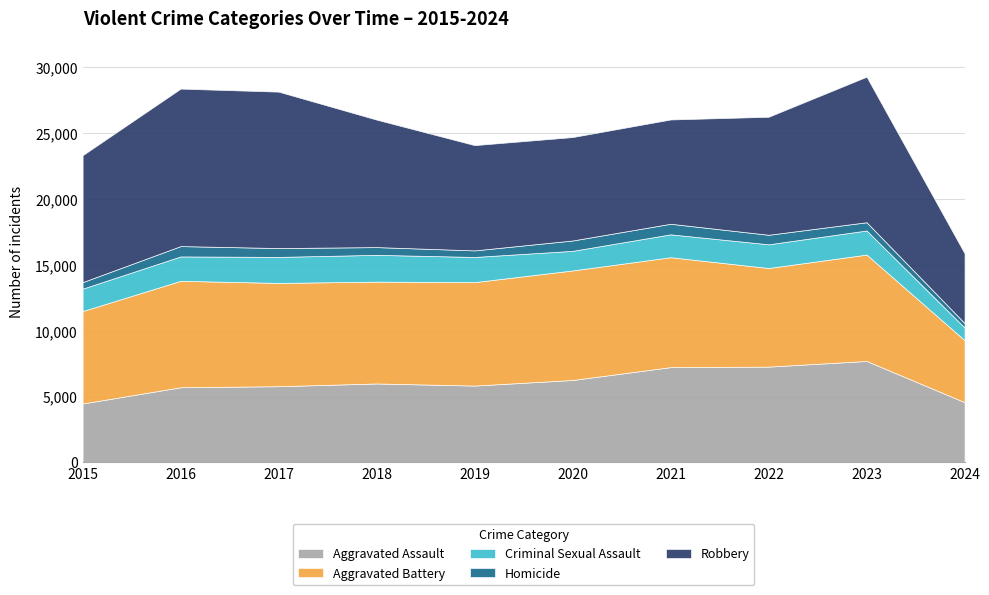

Which label corresponds to the largest value in the chart?

2016